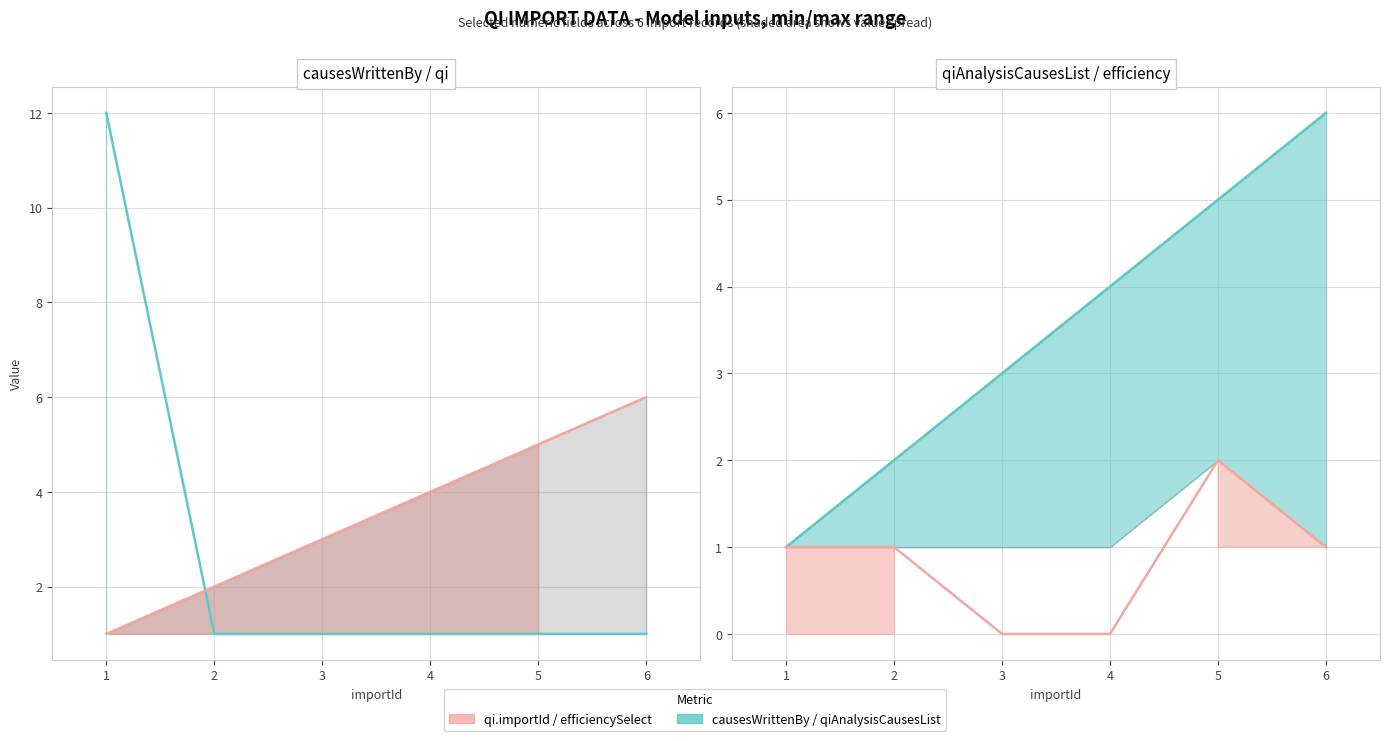

List the series in order of their peak value, lowest first.

efficiencySelect, qi.importId, qiAnalysisCausesList, causesWrittenBy.importId